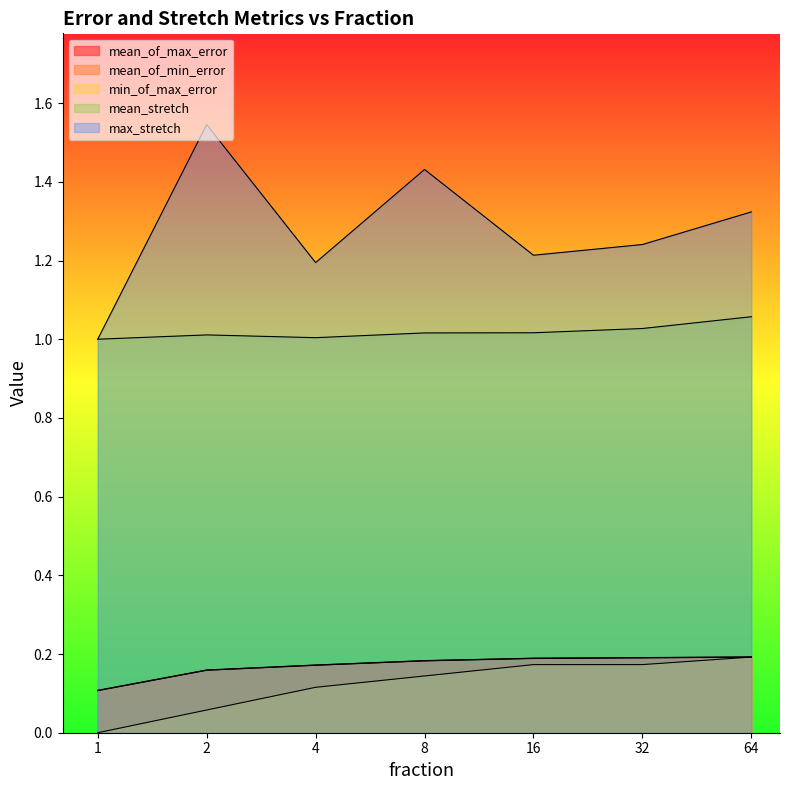

True or false: mean_of_min_error has a value of 0.3 at 16.

False